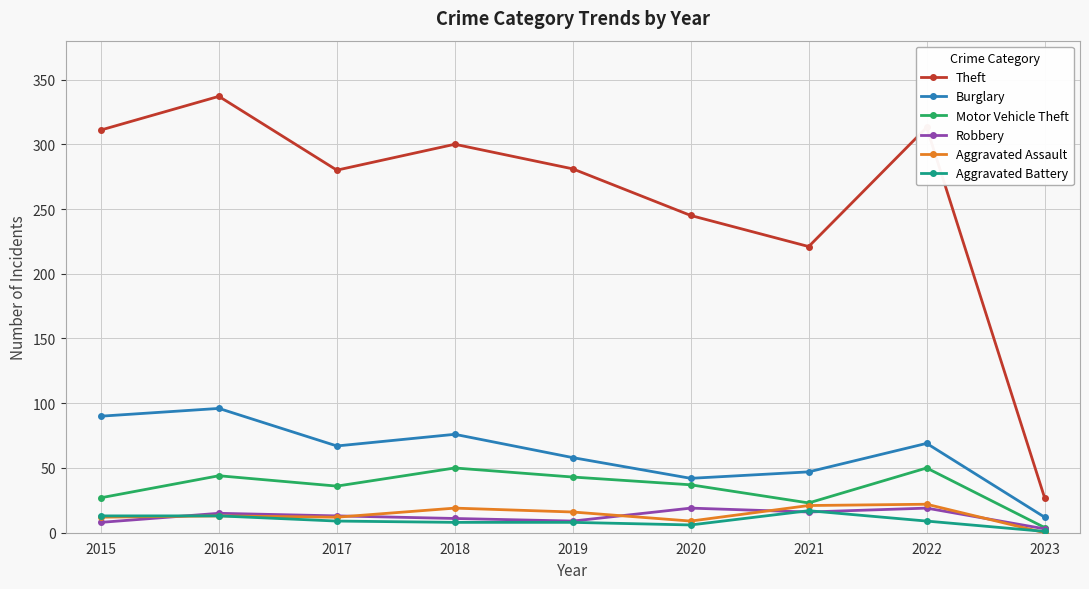

At which category is the sum across all series the highest?

2016